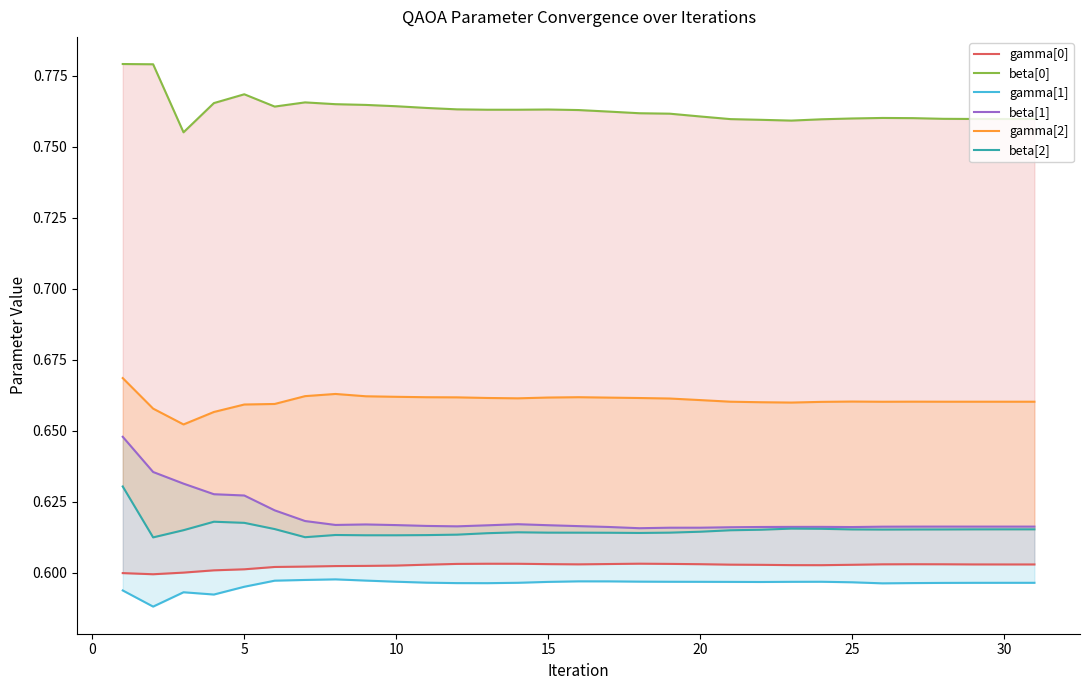

What is the average value of the beta[2] series?

0.6